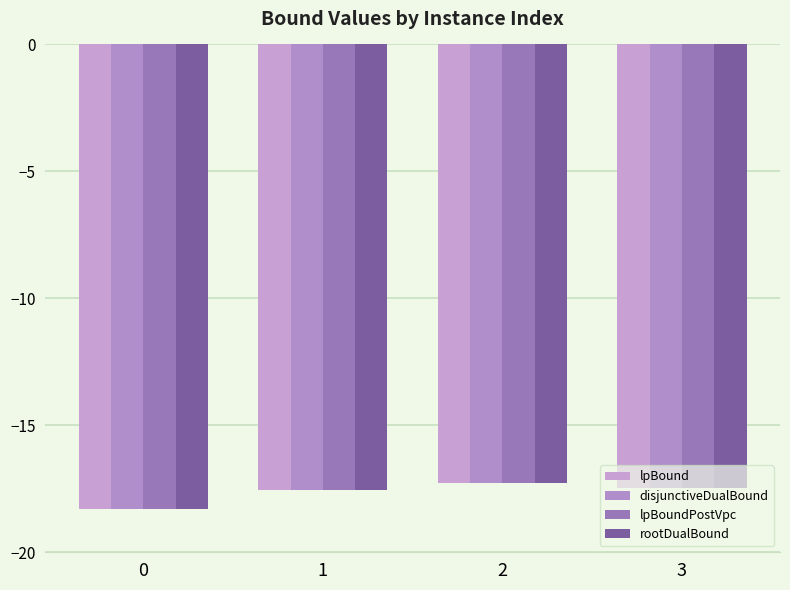

The rootDualBound series shows -17.3 at 2. True or false?

True